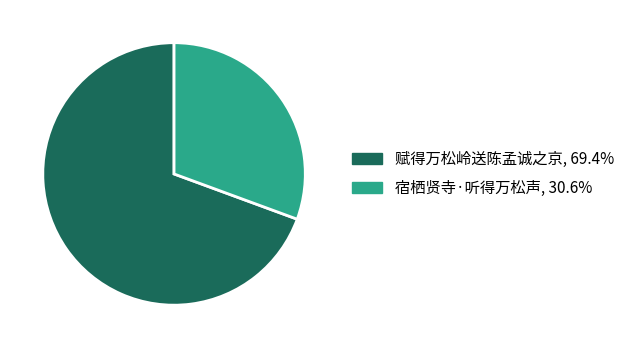

Rank the categories by value from lowest to highest.

宿栖贤寺·听得万松声, 赋得万松岭送陈孟诚之京